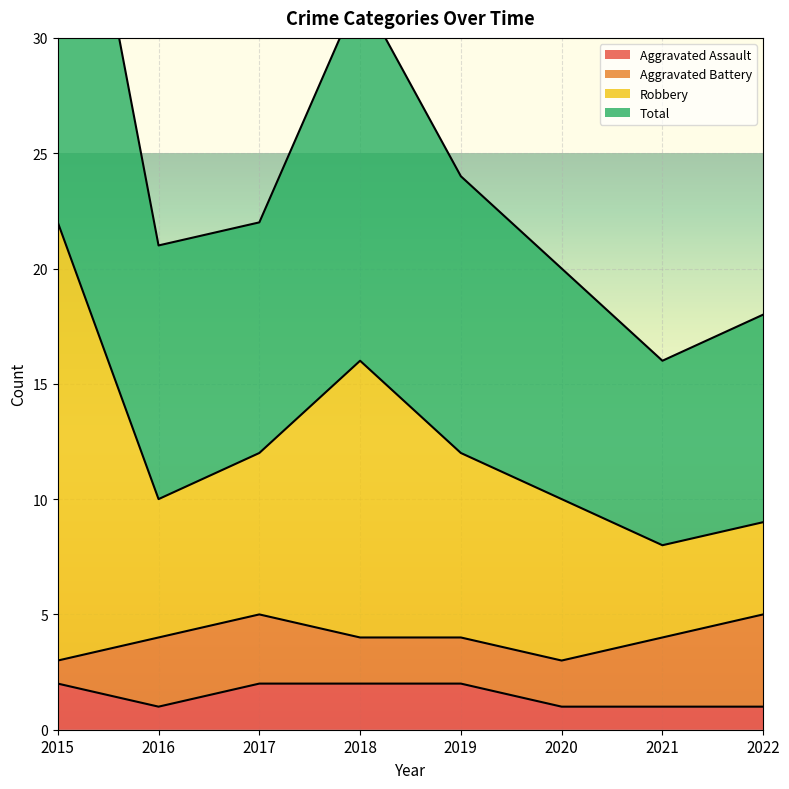

True or false: Robbery and Aggravated Assault intersect in this chart.

False